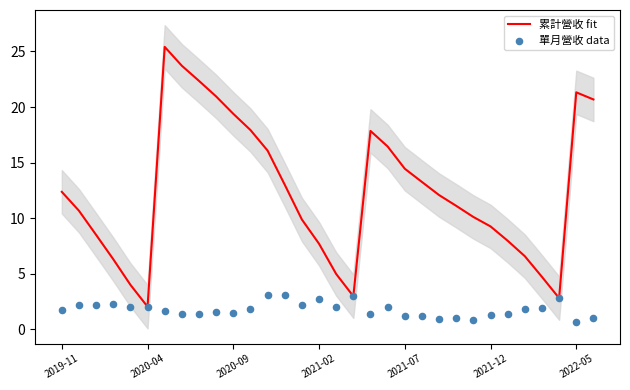

Which series reaches the maximum Y coordinate?

累計營收 fit